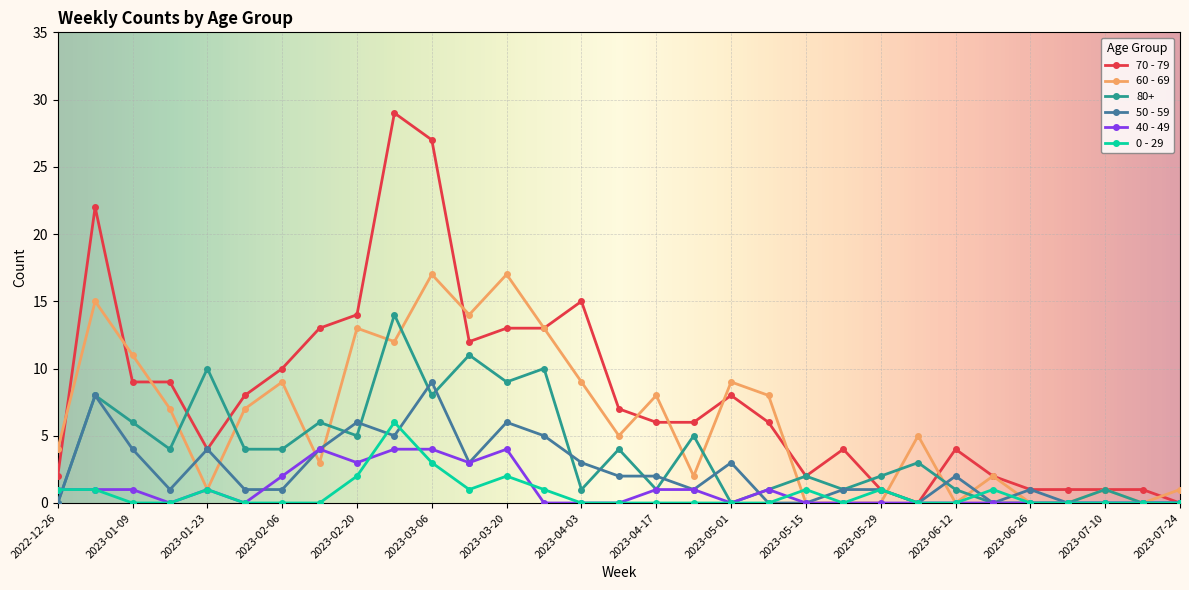

Which series has the largest range (max minus min)?

70 - 79